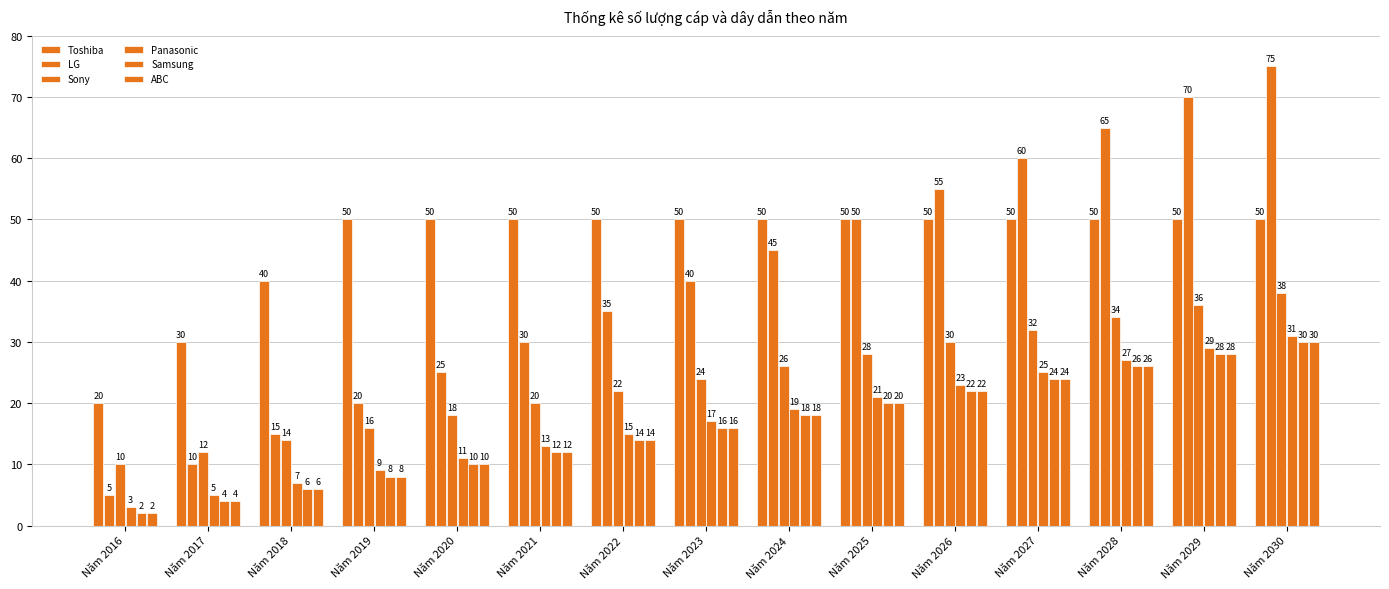

Count the number of categories in the chart.

15